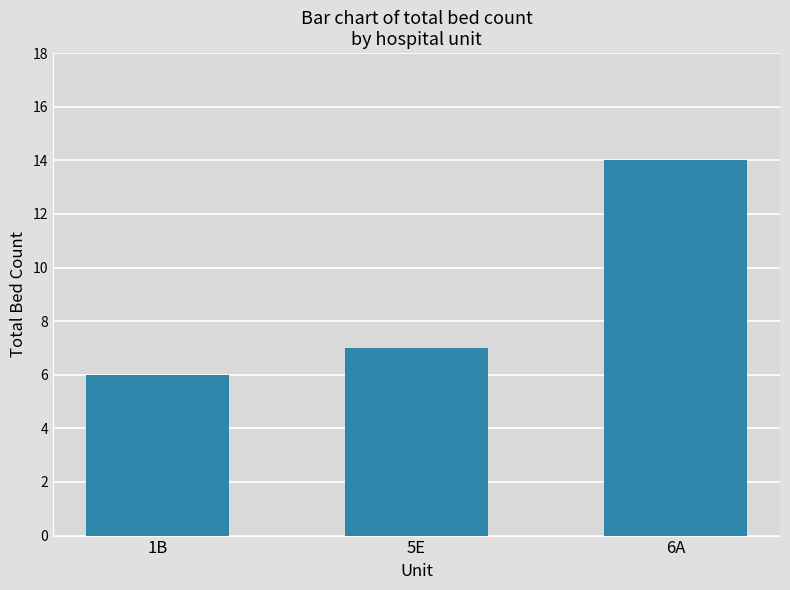

How many bars are there in total?

3